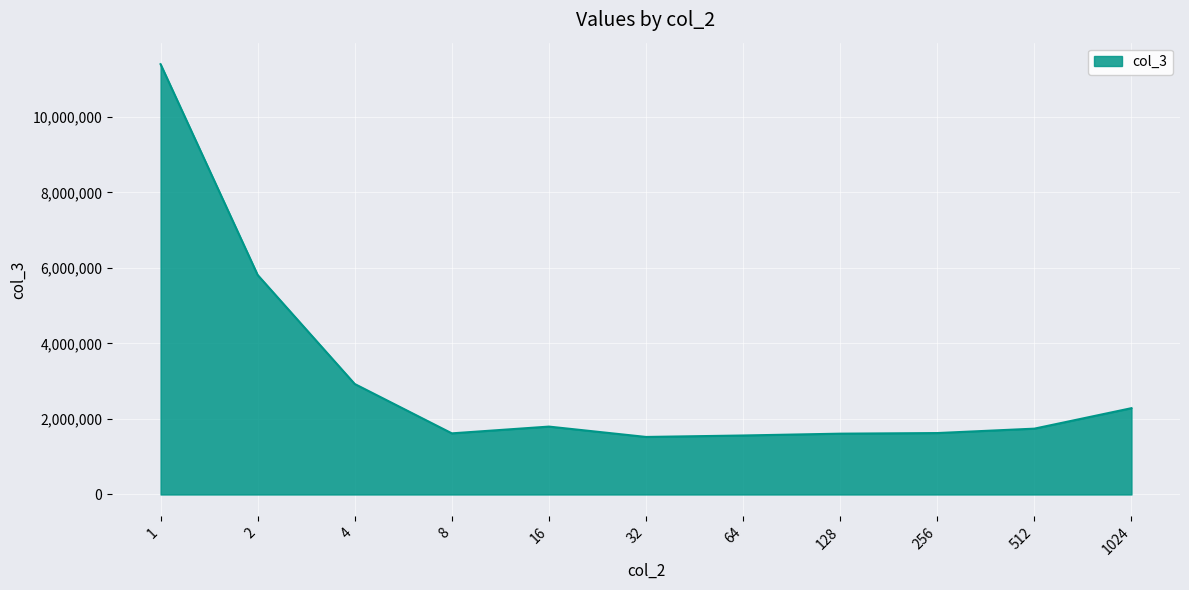

What is the ratio of the value at 2 to the value at 32?

3.8